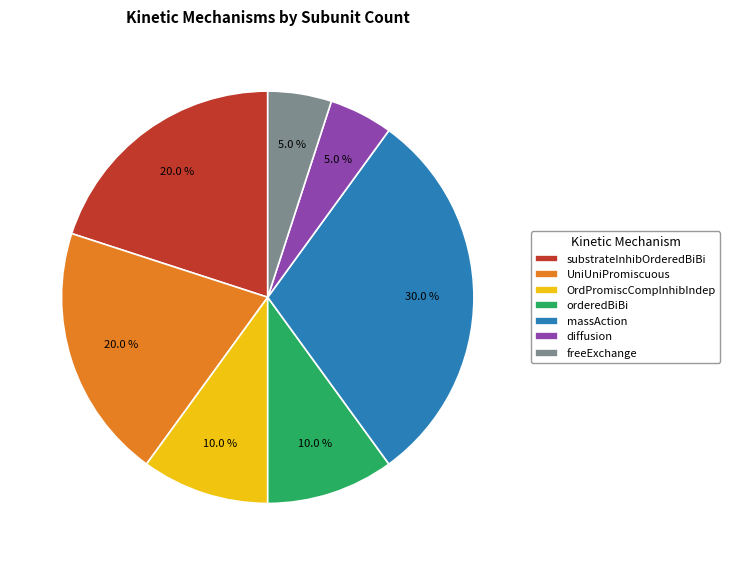

Approximately how many times larger is the value at substrateInhibOrderedBiBi compared to diffusion?

4.0